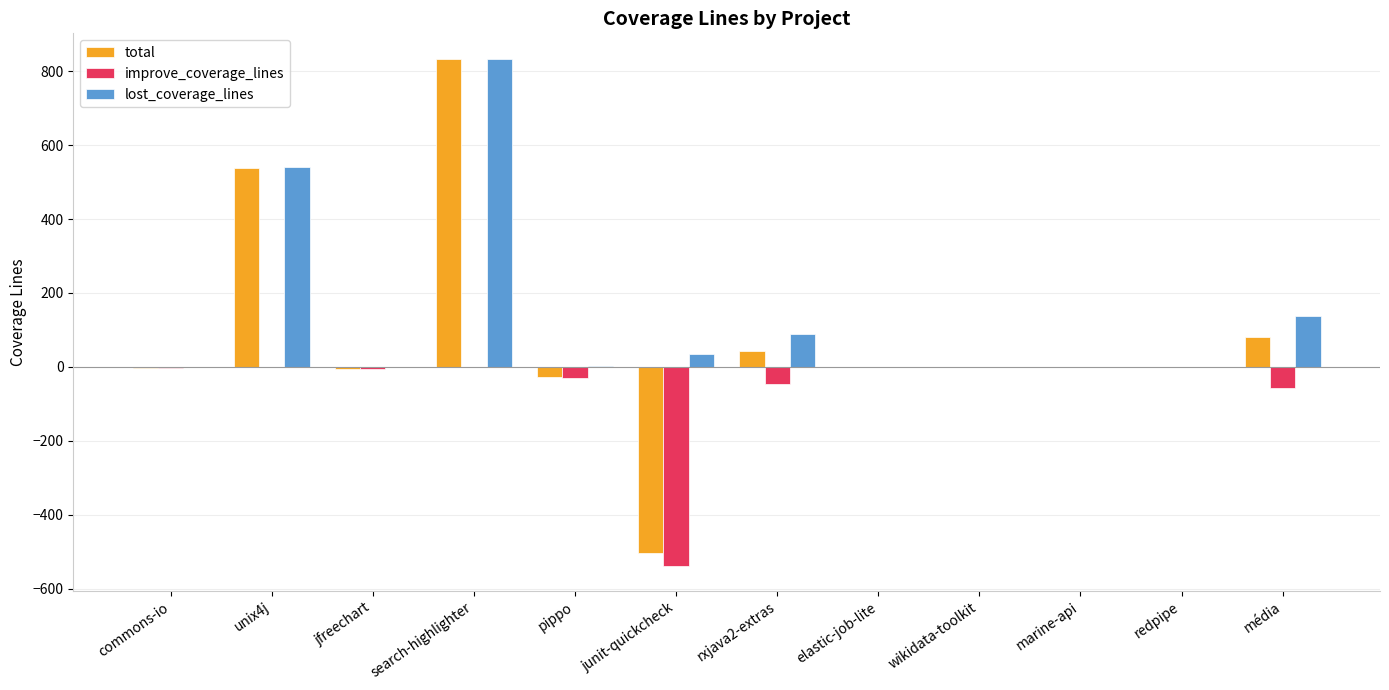

What is the greatest value displayed?

834.0